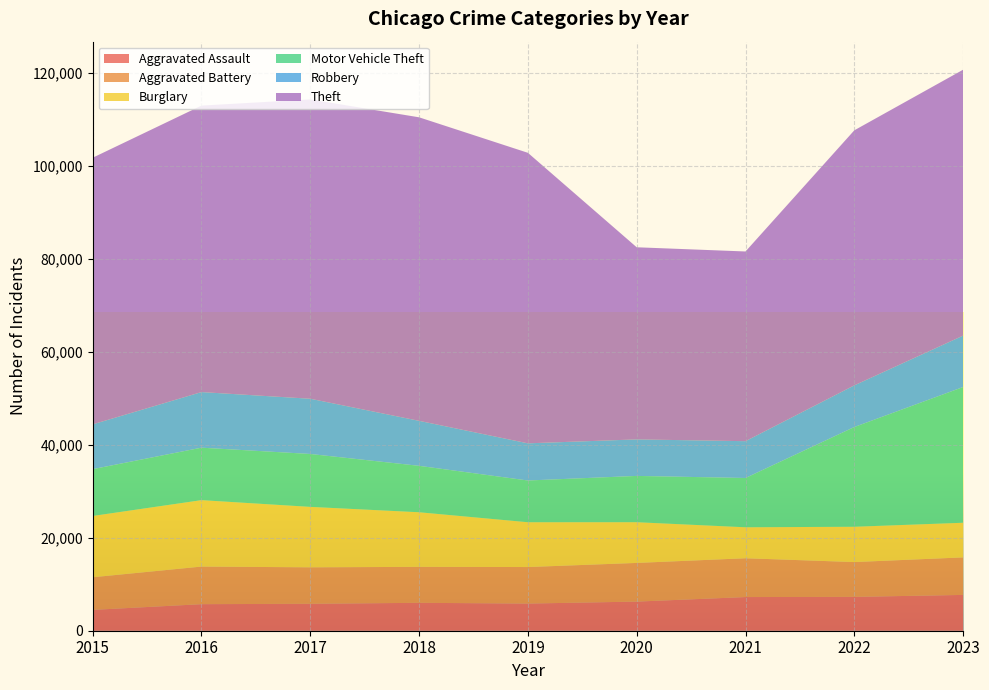

Reading left to right, list all the values displayed in this chart.

Aggravated Assault: 2015=4480	2016=5712	2017=5793	2018=6001	2019=5841	2020=6264	2021=7242	2022=7280	2023=7703
Aggravated Battery: 2015=7019	2016=8086	2017=7845	2018=7735	2019=7857	2020=8319	2021=8347	2022=7488	2023=8073
Burglary: 2015=13184	2016=14289	2017=13001	2018=11747	2019=9638	2020=8758	2021=6662	2022=7594	2023=7449
Motor Vehicle Theft: 2015=10068	2016=11286	2017=11380	2018=9985	2019=8977	2020=9959	2021=10602	2022=21456	2023=29197
Robbery: 2015=9638	2016=11960	2017=11880	2018=9681	2019=7995	2020=7855	2021=7918	2022=8963	2023=11056
Theft: 2015=57350	2016=61622	2017=64386	2018=65288	2019=62493	2020=41327	2021=40806	2022=54858	2023=57196